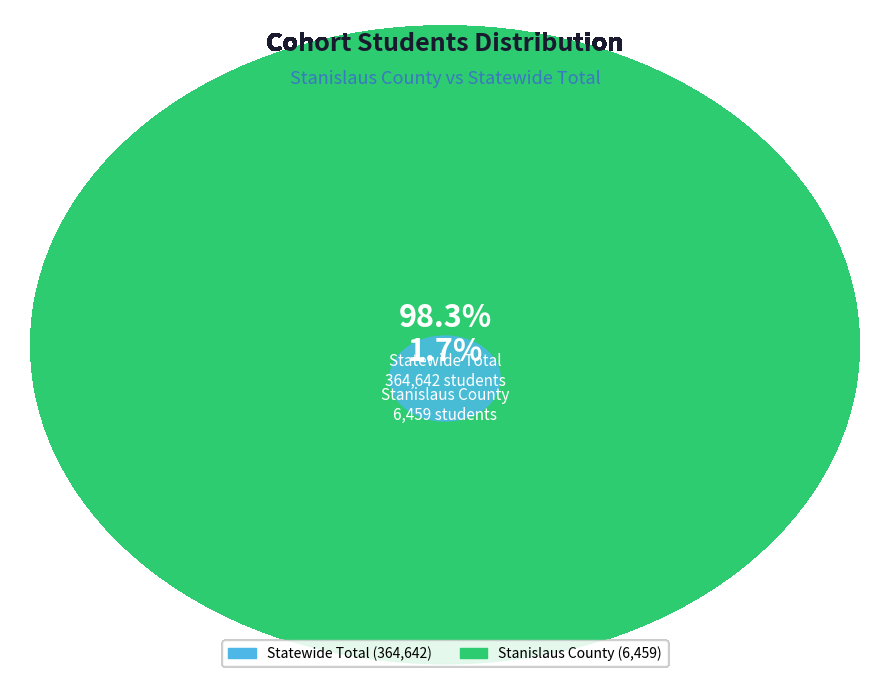

Count the number of slices in the pie.

2